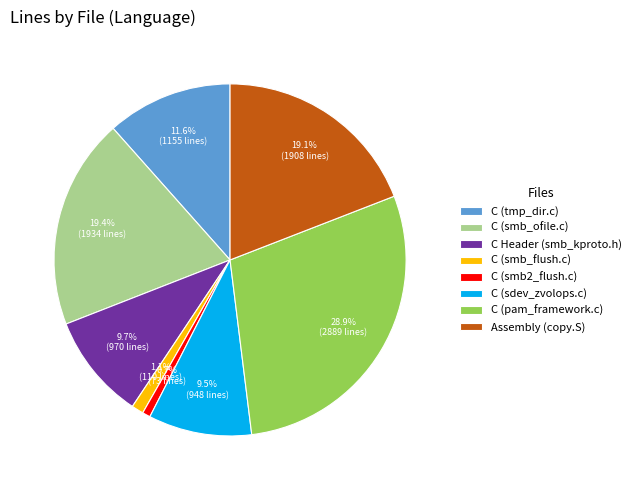

Is it true that Assembly (copy.S) is 19% of the pie?

True